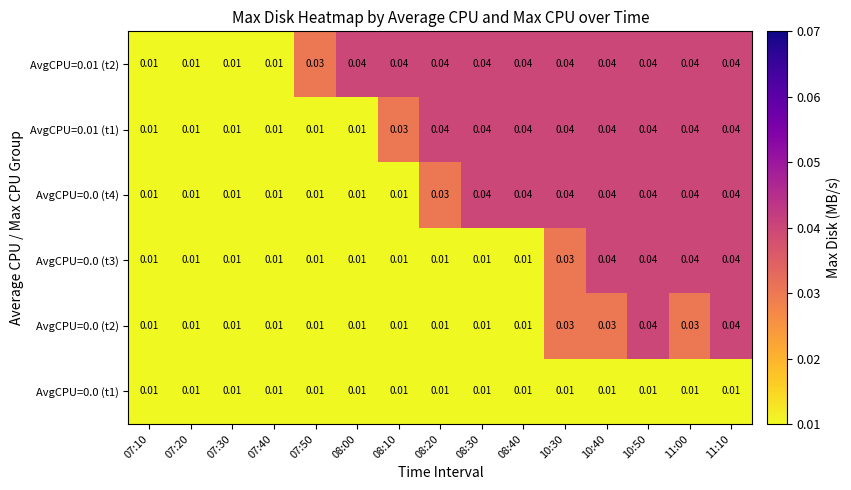

At 11:10, list the series in order from largest to smallest.

AvgCPU=0.0 (t2), AvgCPU=0.0 (t3), AvgCPU=0.0 (t4), AvgCPU=0.01 (t1), AvgCPU=0.01 (t2), AvgCPU=0.0 (t1)